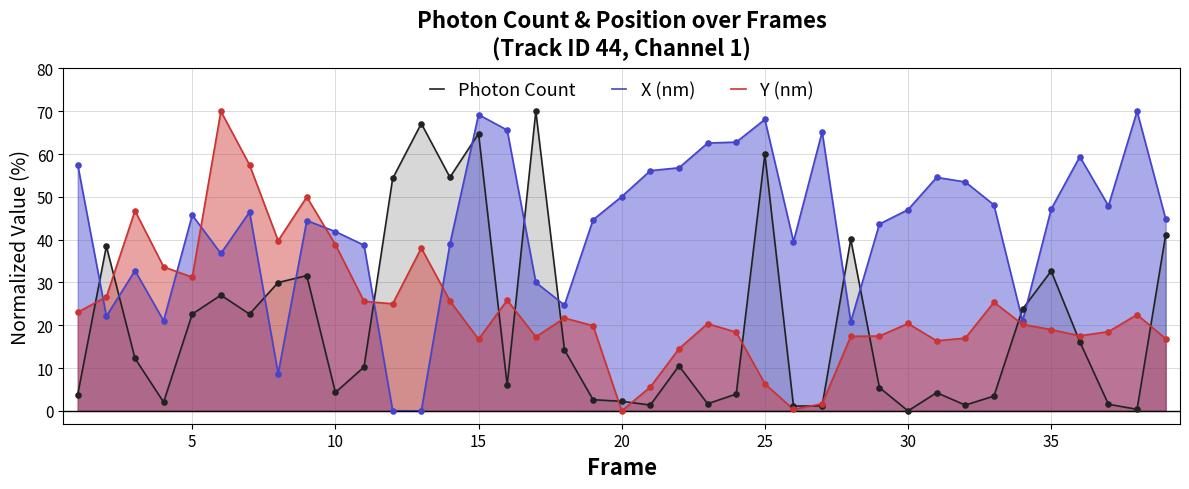

What are all the series names shown in the legend?

Photon Count, X (nm), Y (nm)